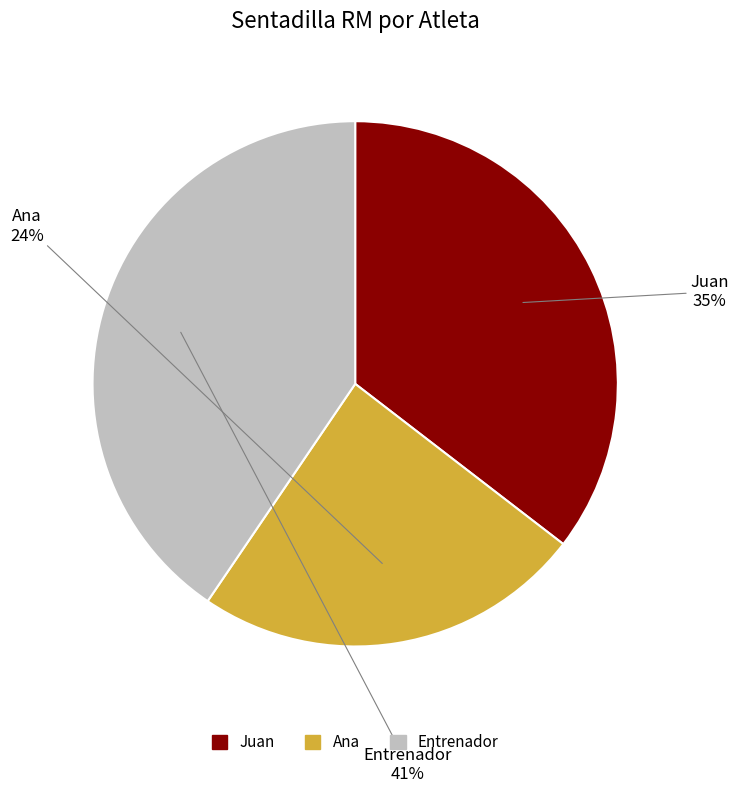

How many slices are in this pie chart?

3